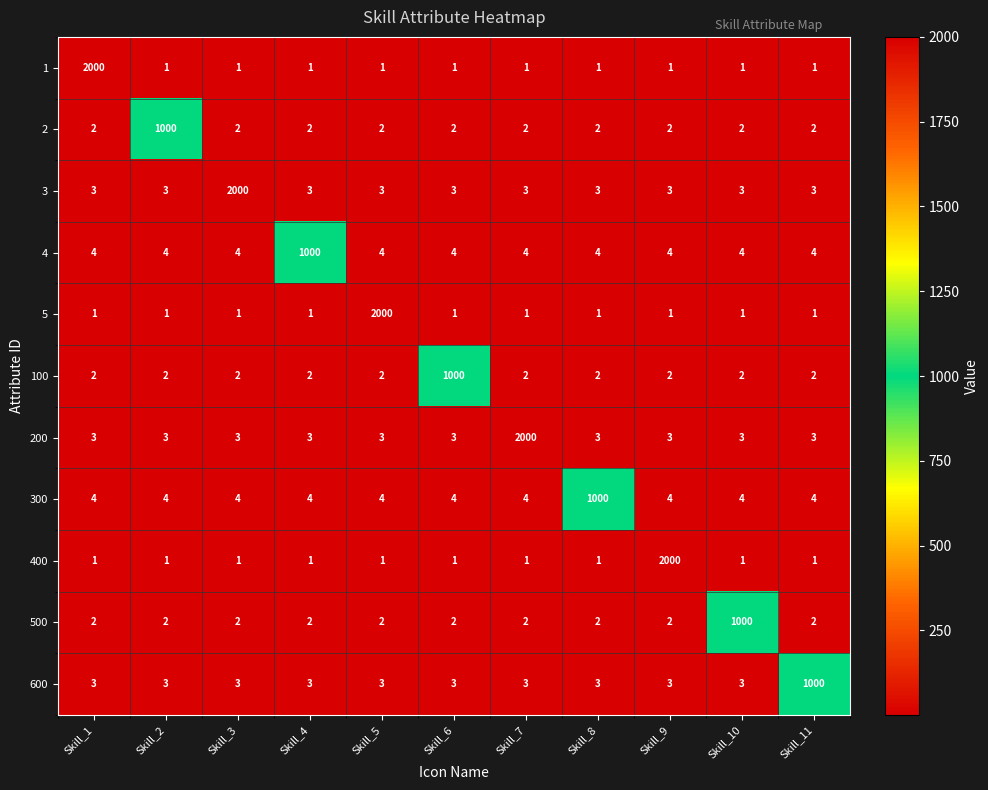

Is it true that 500 equals 0 at Skill_9?

False